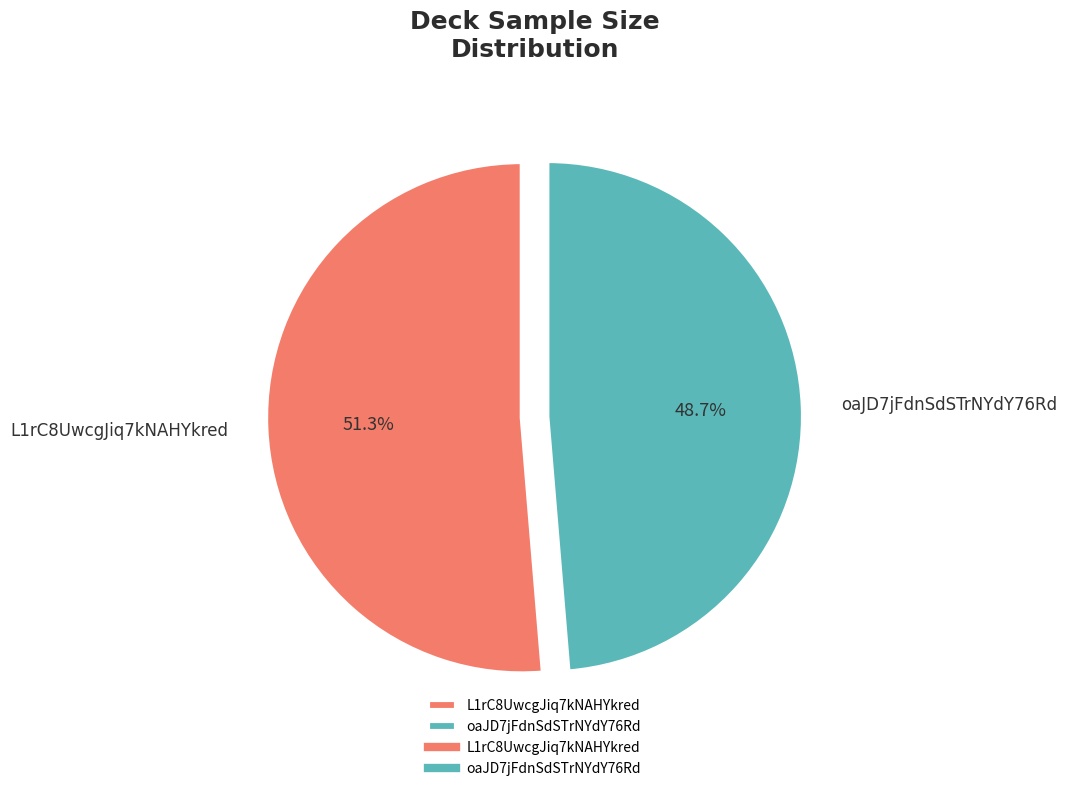

What percentage is the oaJD7jFdnSdSTrNYdY76Rd slice, to the nearest percent?

49%